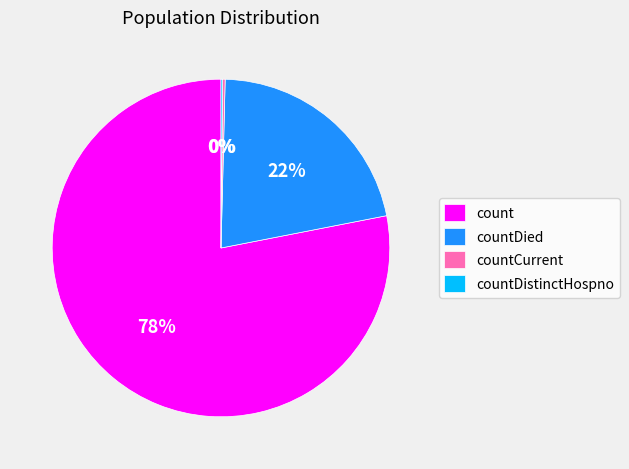

Is it true that countDied is 22% of the pie?

True